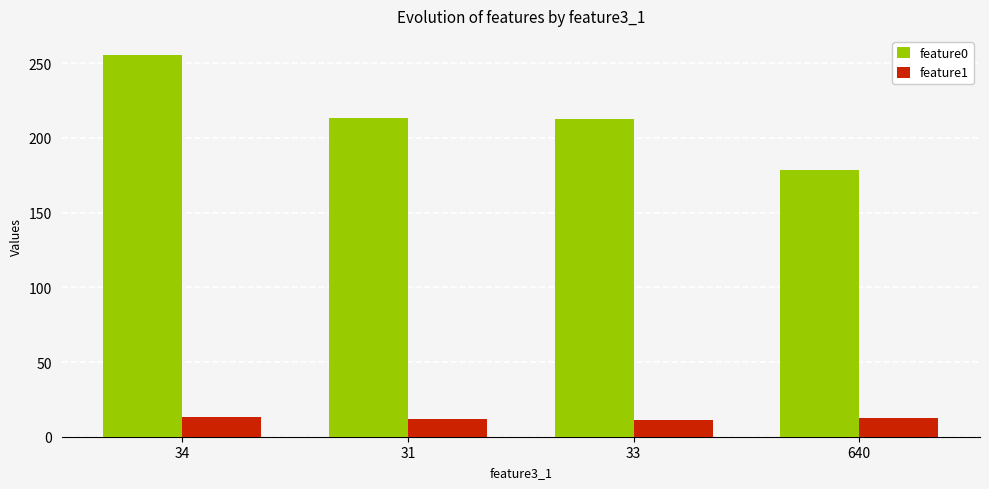

What is the total value across all series at 31?

224.5